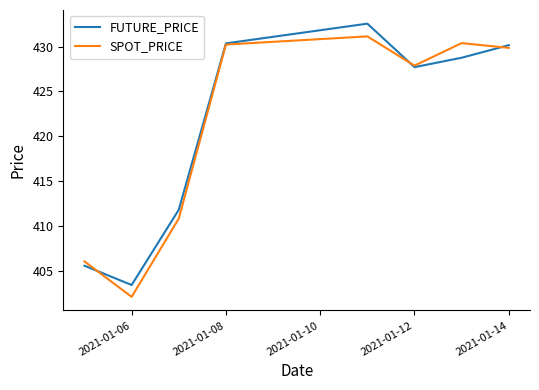

What are all the series names shown in the legend?

FUTURE_PRICE, SPOT_PRICE